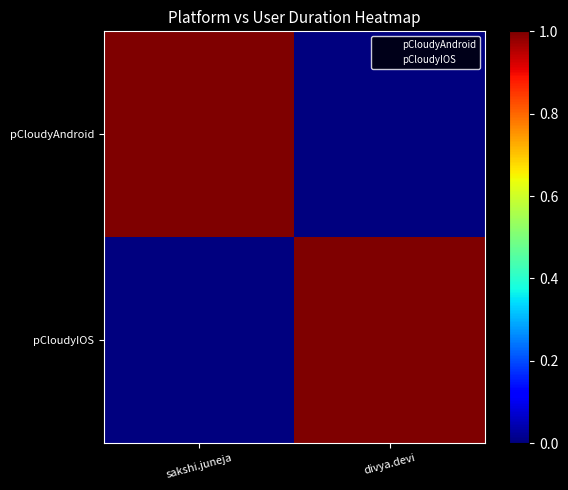

Reading right to left, extract all data points from this chart.

pCloudyAndroid: divya.devi=0	sakshi.juneja=1
pCloudyIOS: divya.devi=1	sakshi.juneja=0